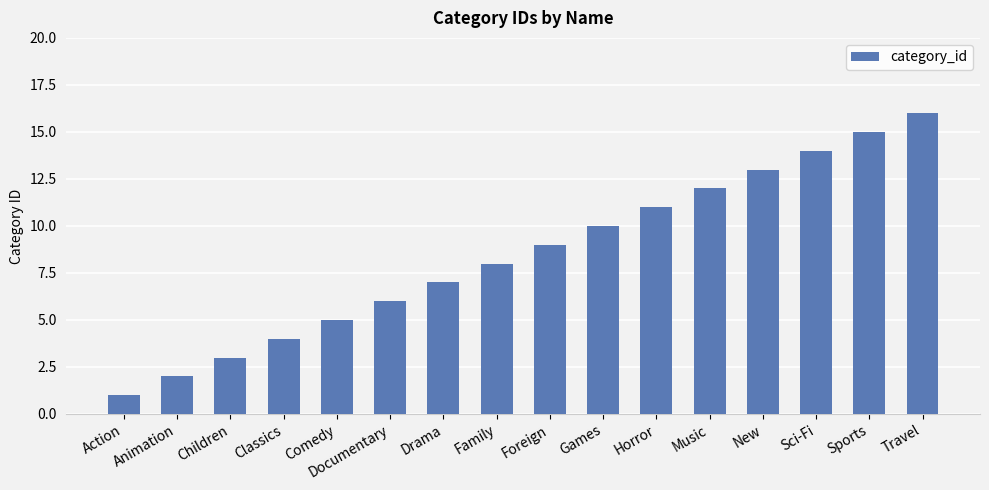

At which category does the chart reach its peak across all series?

Travel